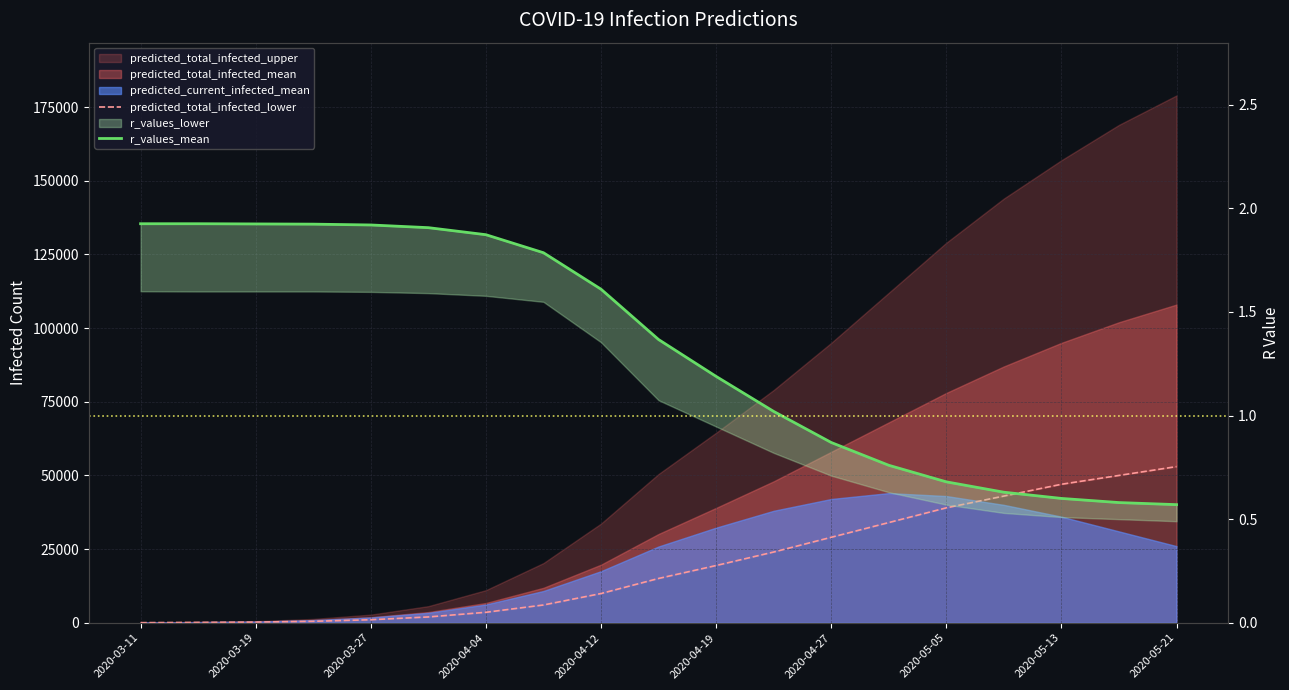

How many values in the r_values_mean series exceed 1?

12